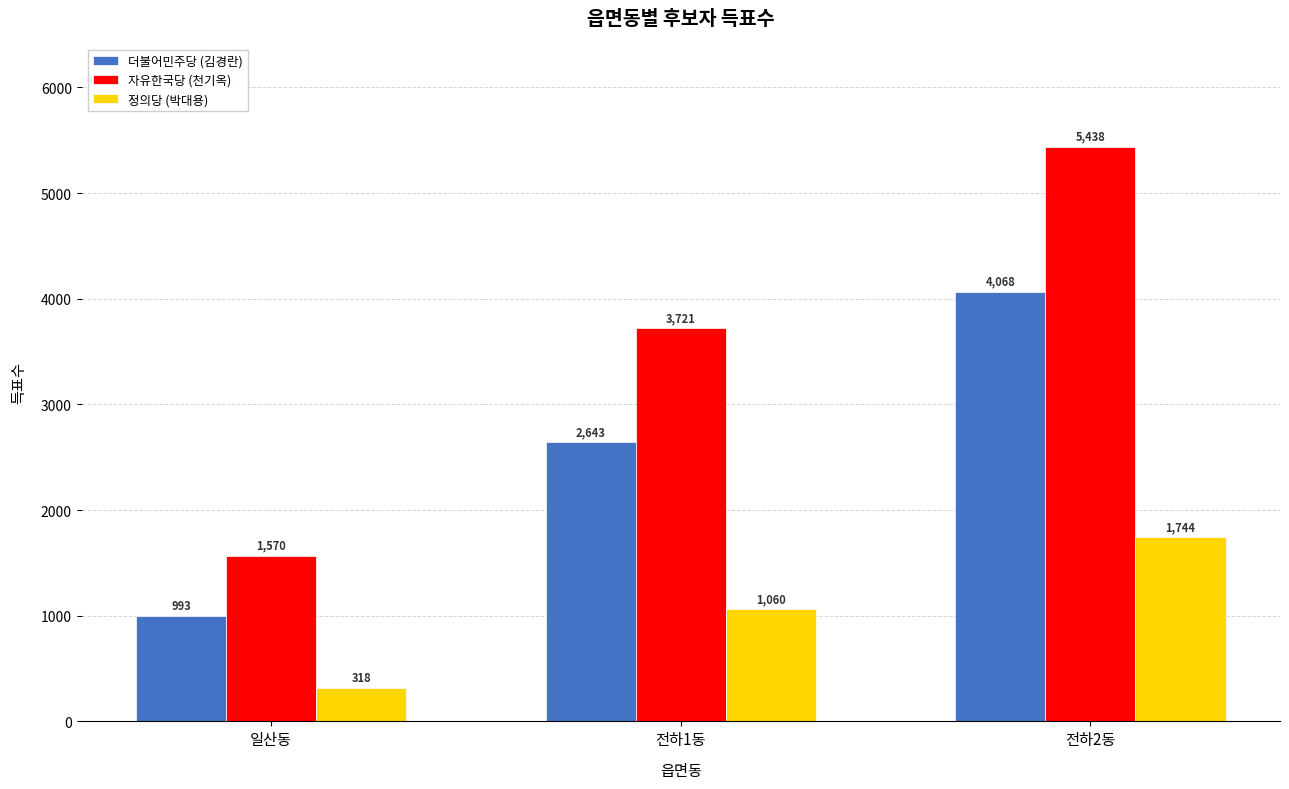

What is the value of the 더불어민주당 (김경란) bar at the 3rd from the left?

4068